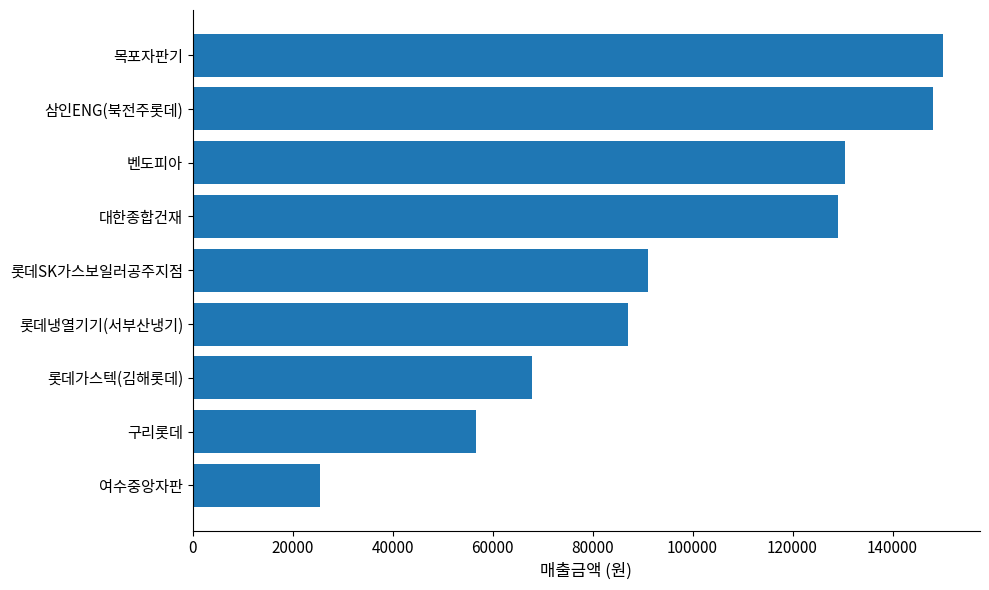

Are the bars horizontal?

Yes